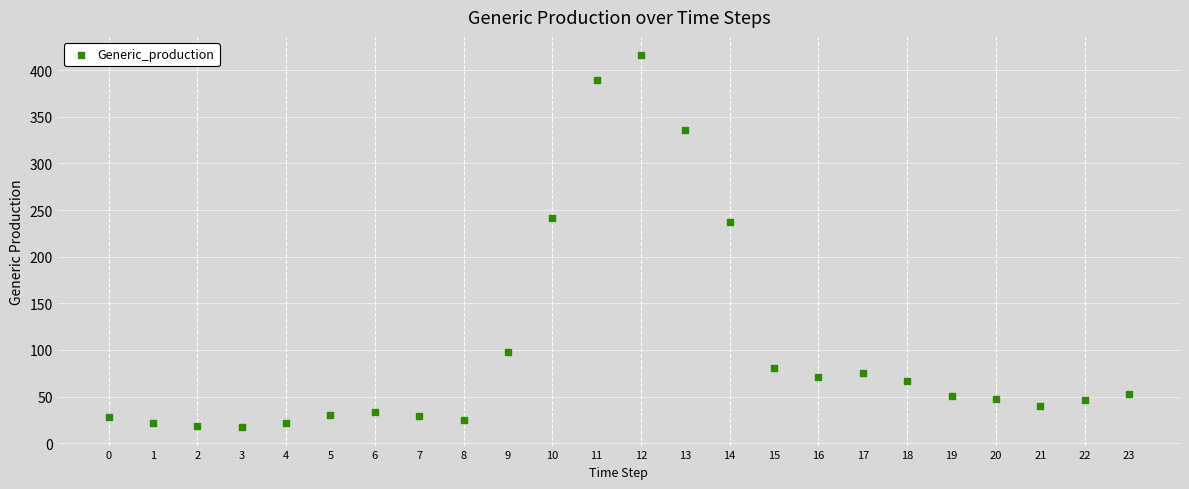

What is the range of Y values (max minus min)?

398.5